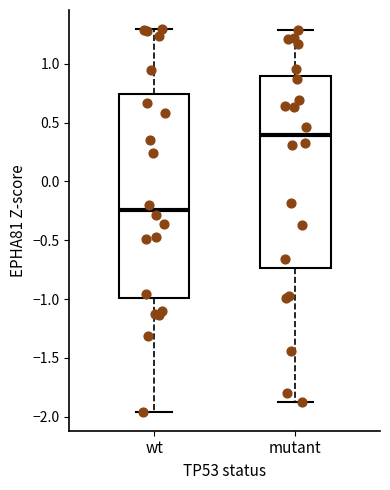

Comparing the boxes themselves (not the whiskers), which one is the tallest?

wt